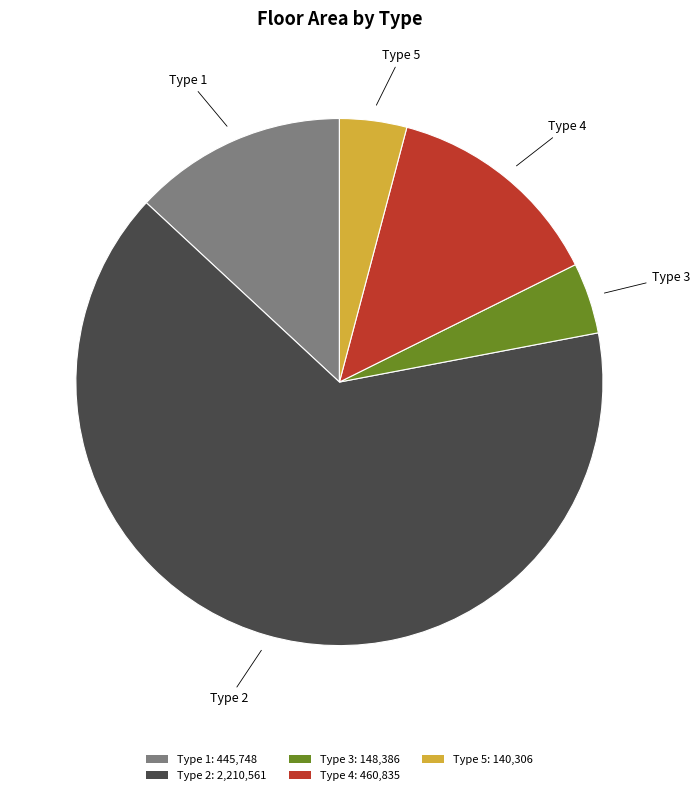

Between Type 3 and Type 4, which is larger?

Type 4